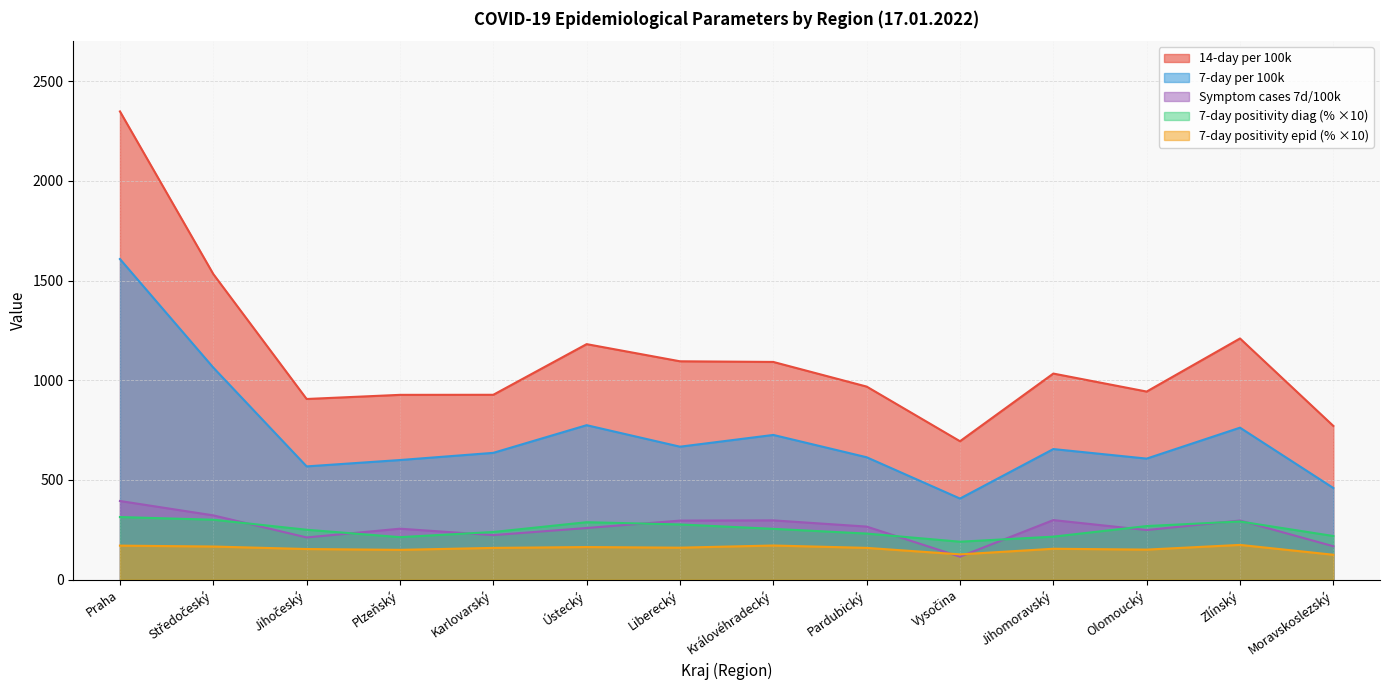

Which series changed the most between Liberecký and Vysočina?

14-day per 100k